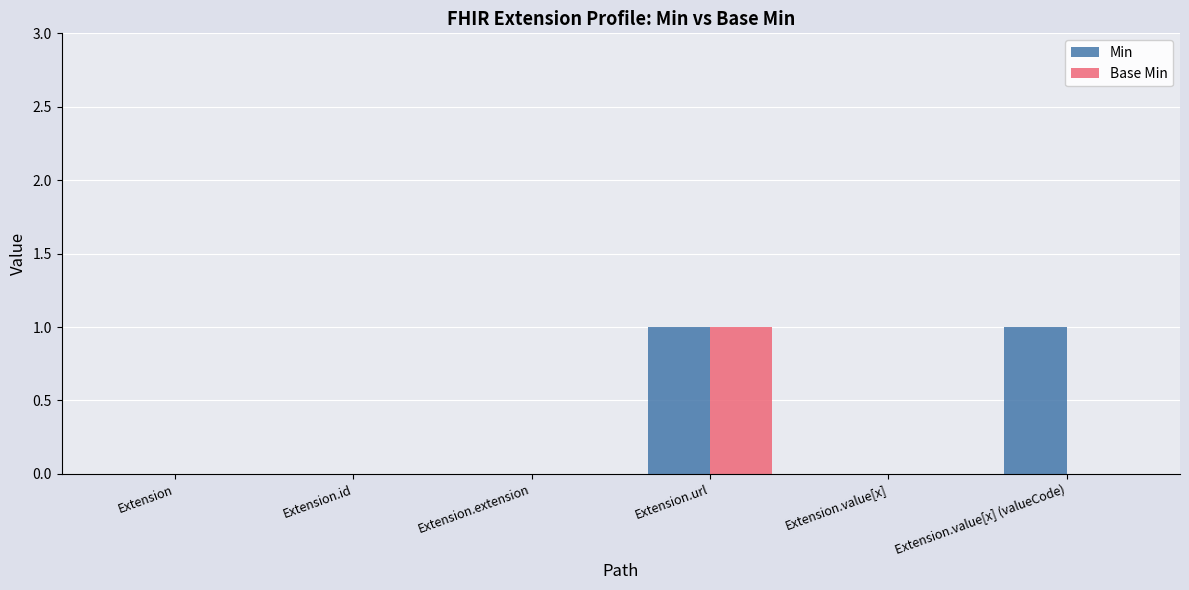

At which category is the sum across all series the highest?

Extension.url